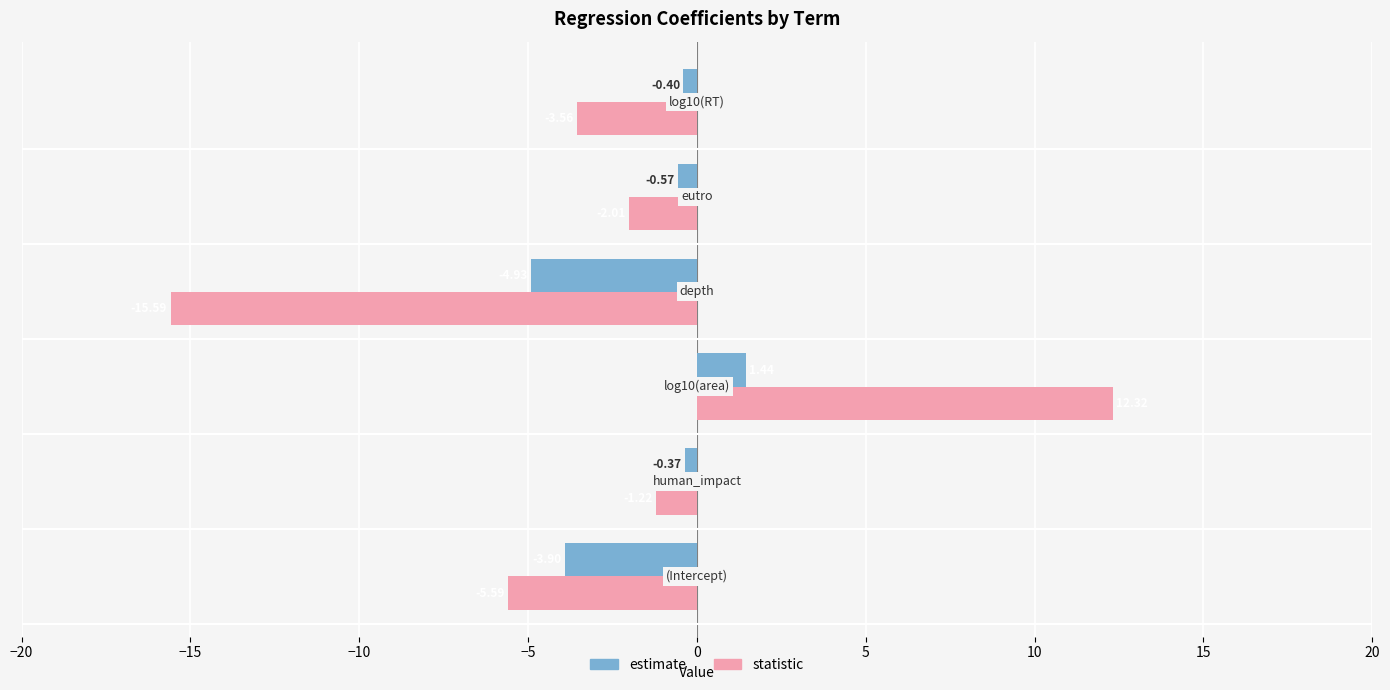

Which series has the widest spread of values?

statistic